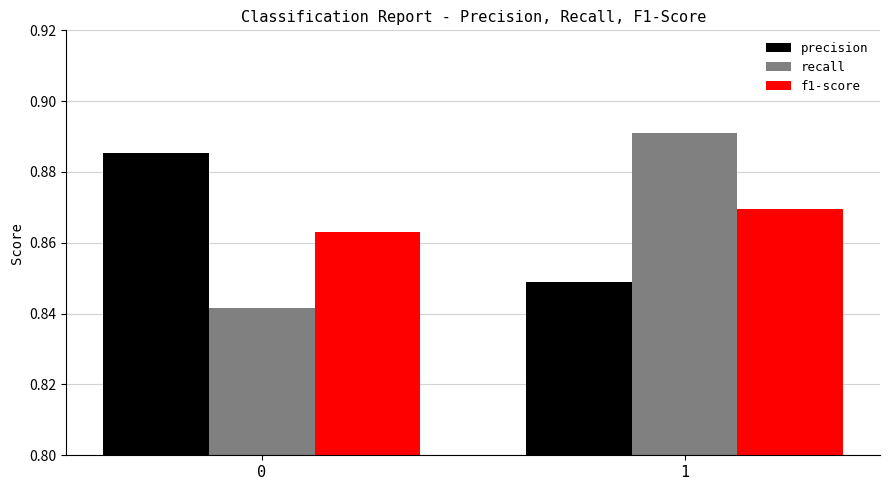

How many f1-score values are between 0 and 1?

2